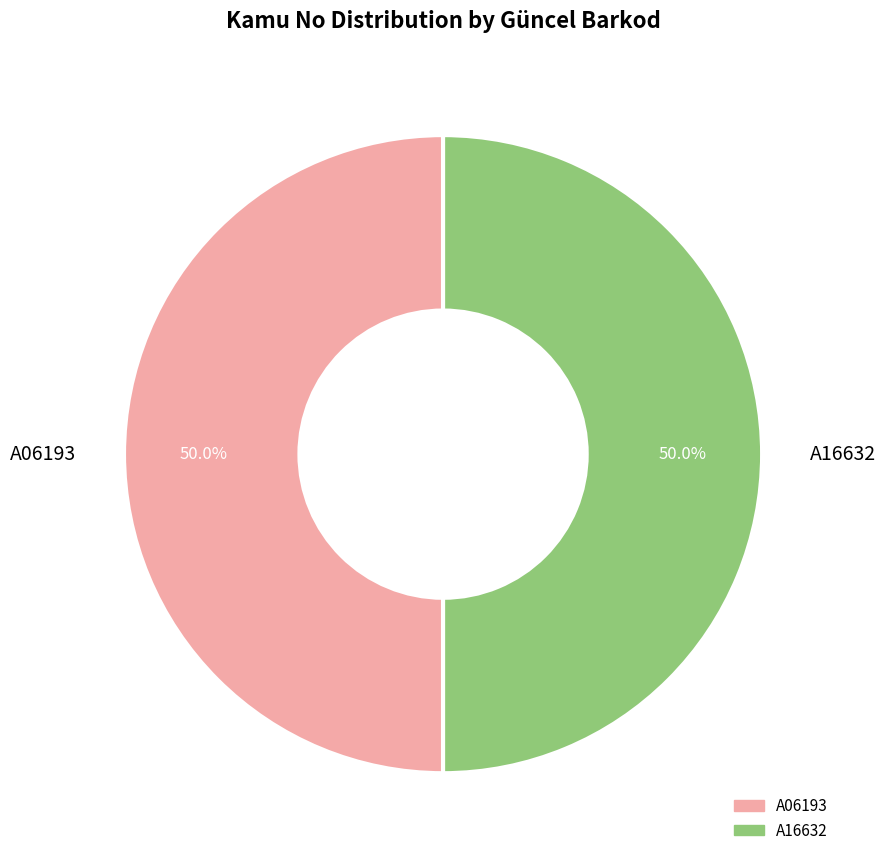

What is the ratio of the value at A16632 to the value at A06193?

1.0